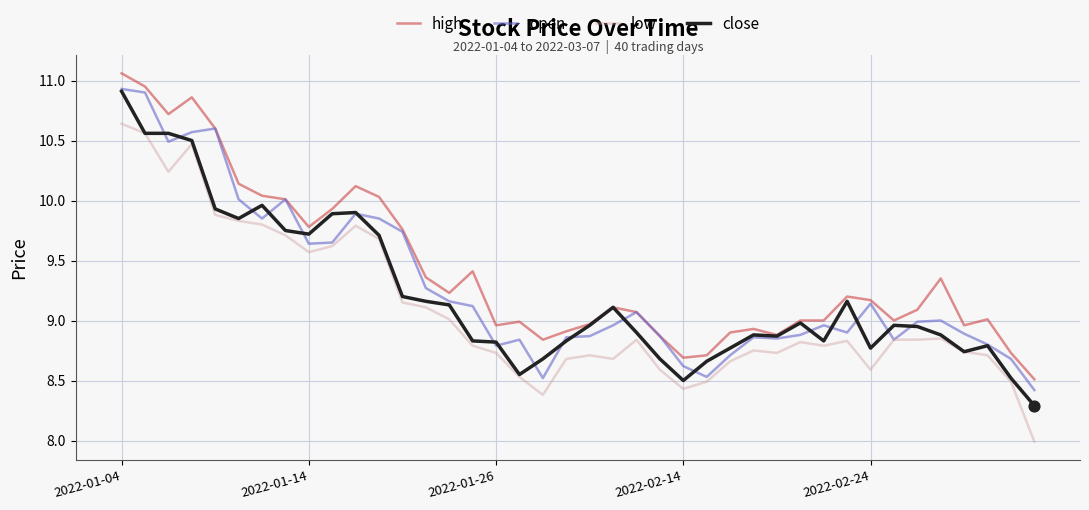

True or false: high and low intersect in this chart.

False